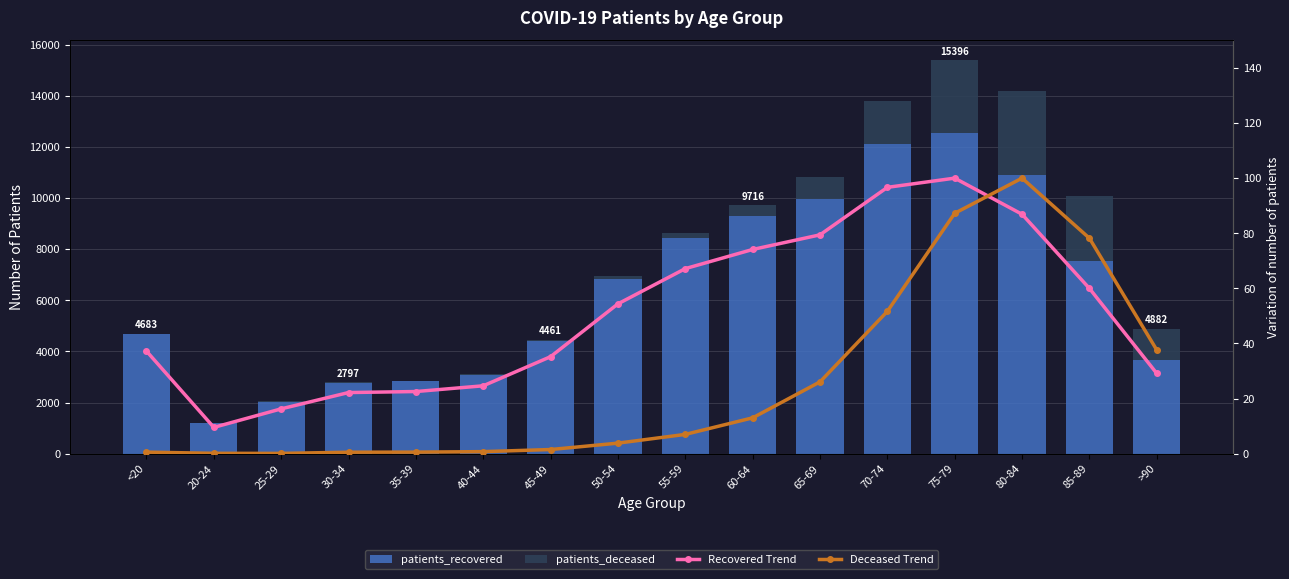

Which series has the widest spread of values?

patients_recovered